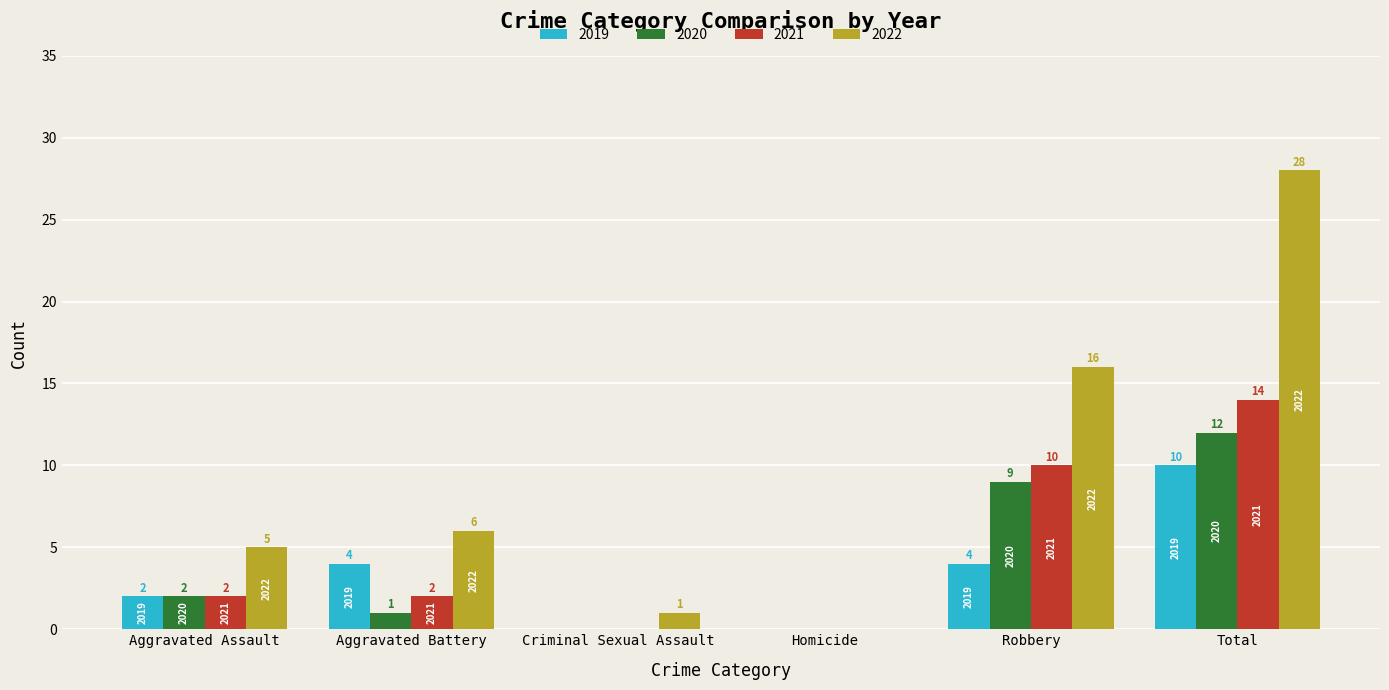

Is it true that 2020 equals 0 at Criminal Sexual Assault?

True